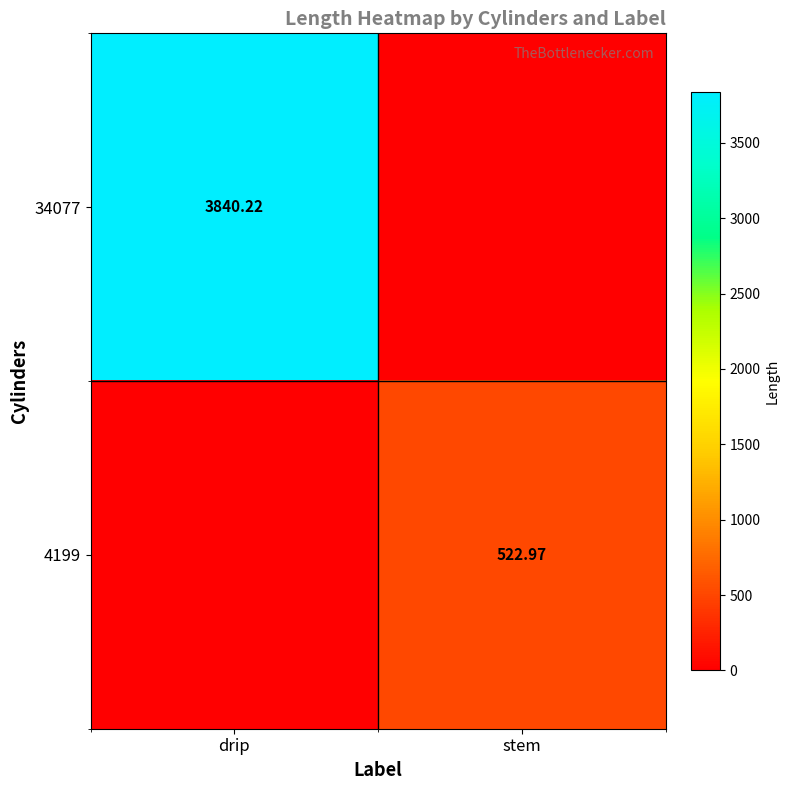

Which series has the largest total across all categories?

34077